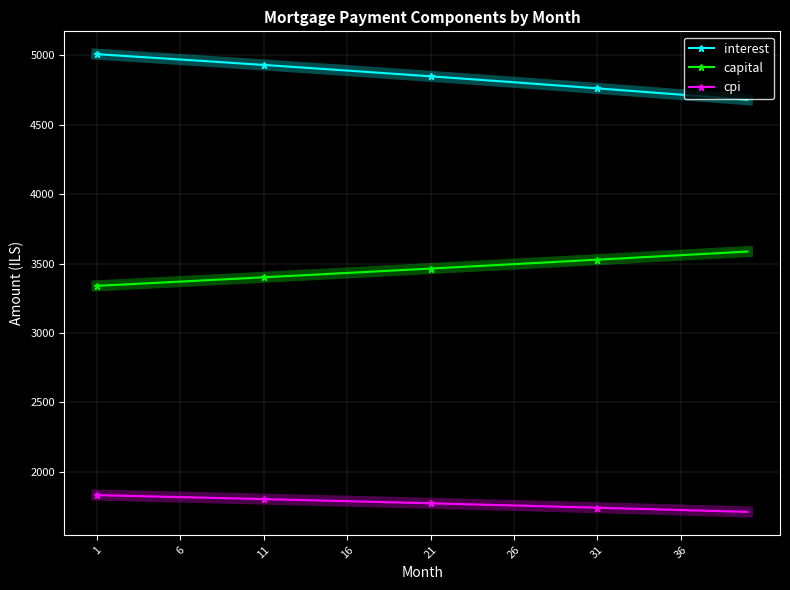

List the series in order of their peak value, lowest first.

cpi, capital, interest